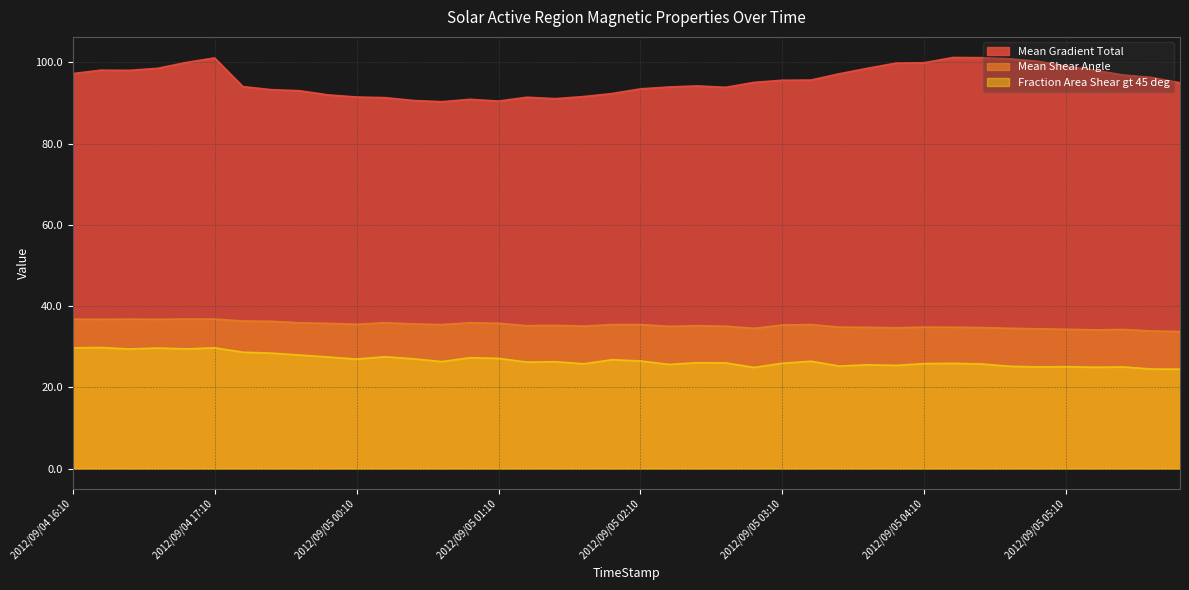

Which has a higher value, 2012/09/05 04:58 or 2012/09/05 04:46?

2012/09/05 04:46